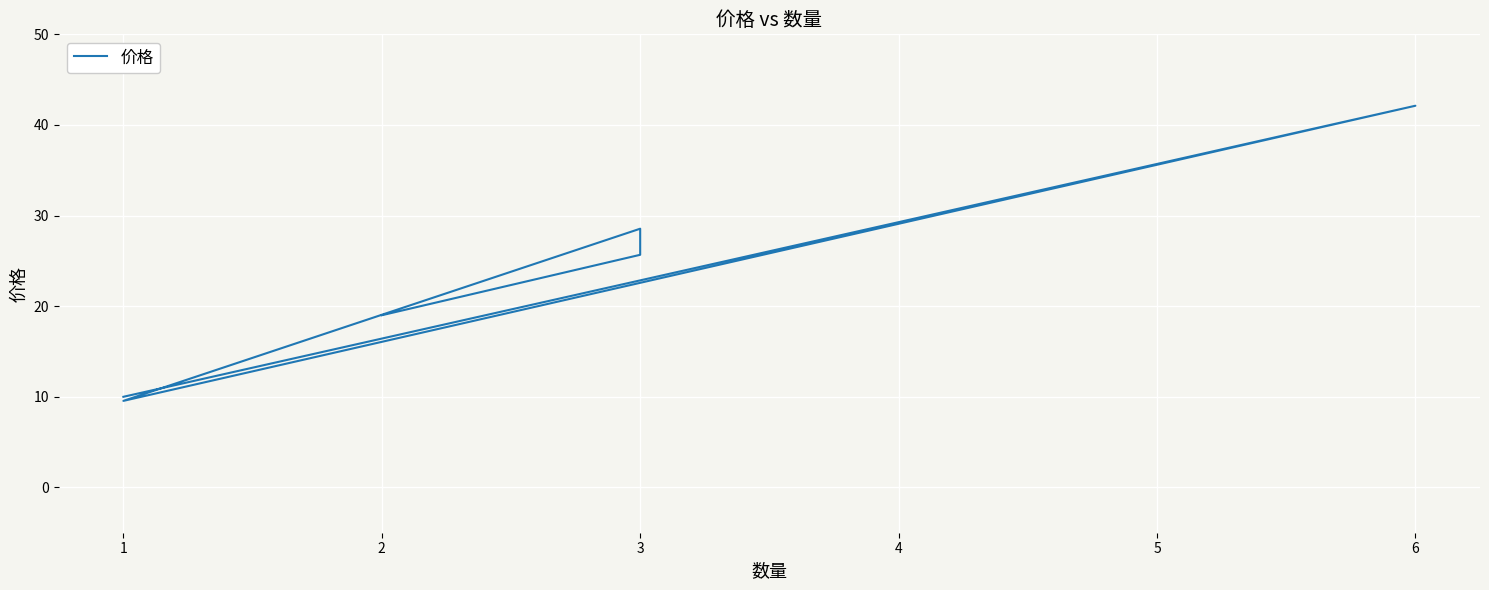

Does the chart display data point markers on the line(s)?

No